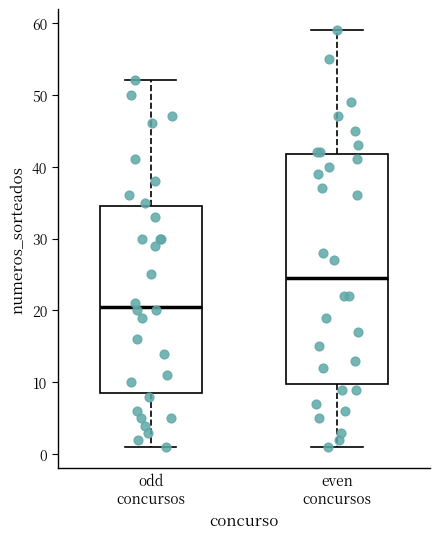

Reading left to right, read every box against the y-axis: the position of its median line, the range the box covers, and the ends of its whiskers. The values are not printed on the chart, so give them approximately, as read against the axis.

odd concursos: median 21, box 9 to 35, whiskers 1 to 52
even concursos: median 25, box 10 to 42, whiskers 1 to 59